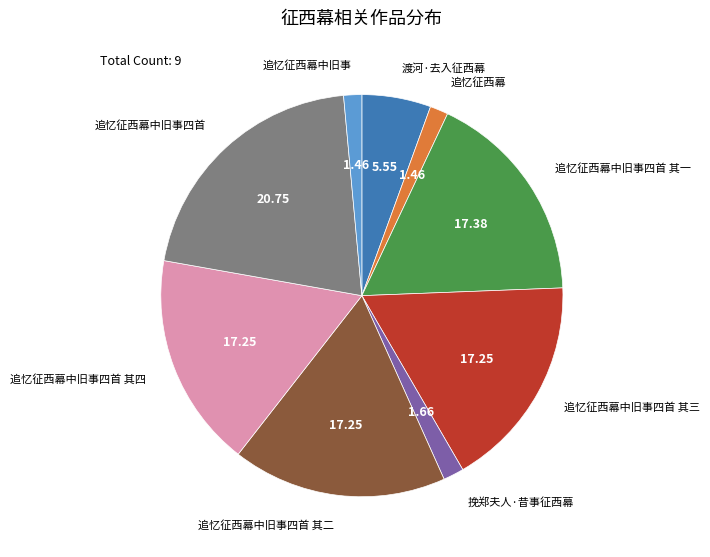

Which slice is the largest?

追忆征西幕中旧事四首